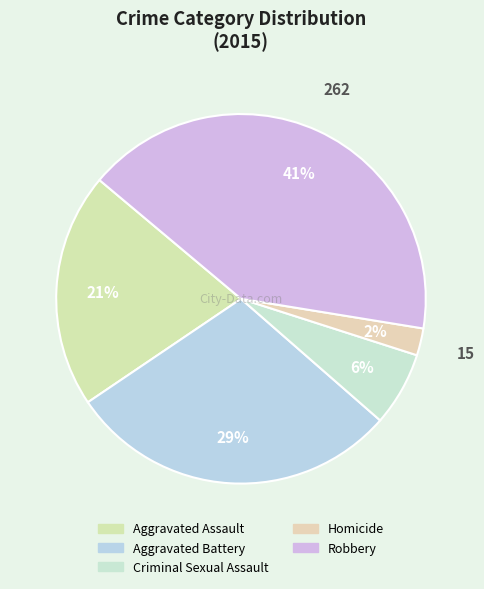

To the nearest percent, what portion does Aggravated Battery represent?

29%